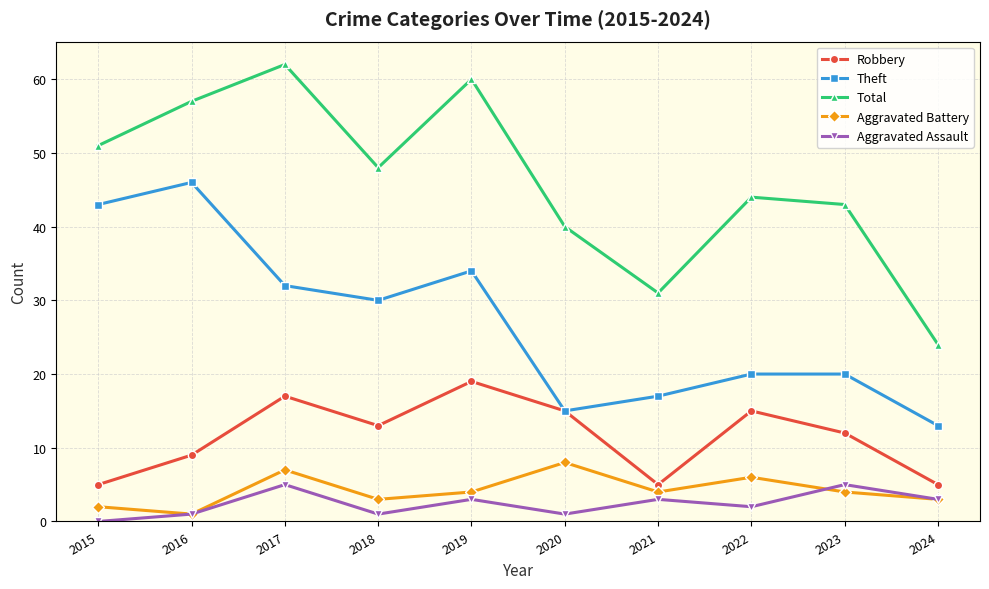

List the series in order of their peak value, highest first.

Total, Theft, Robbery, Aggravated Battery, Aggravated Assault